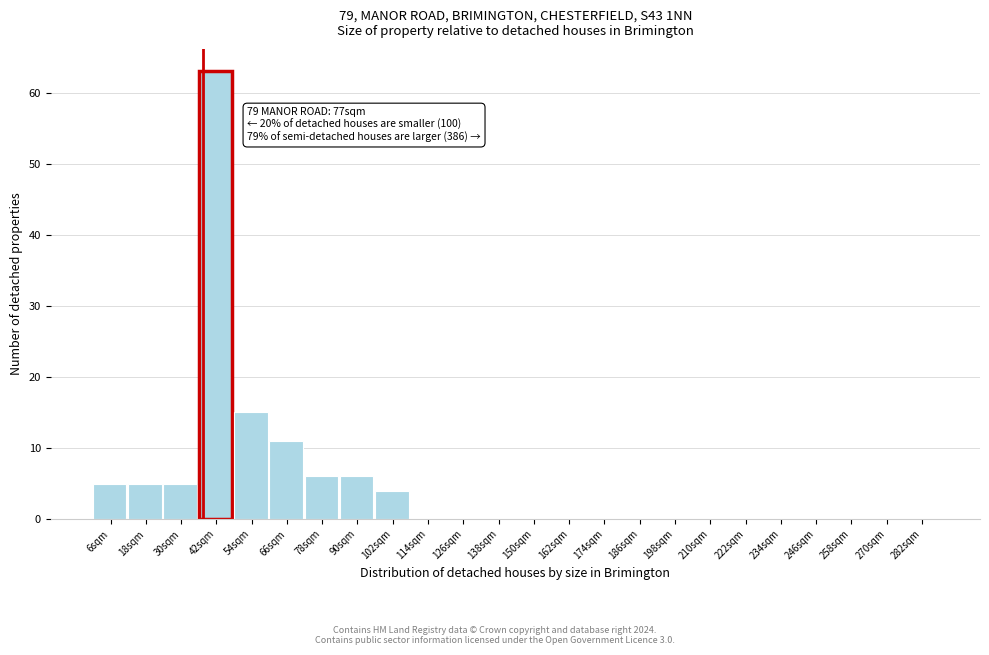

Which range on the x-axis has the tallest bar?

36 to 48